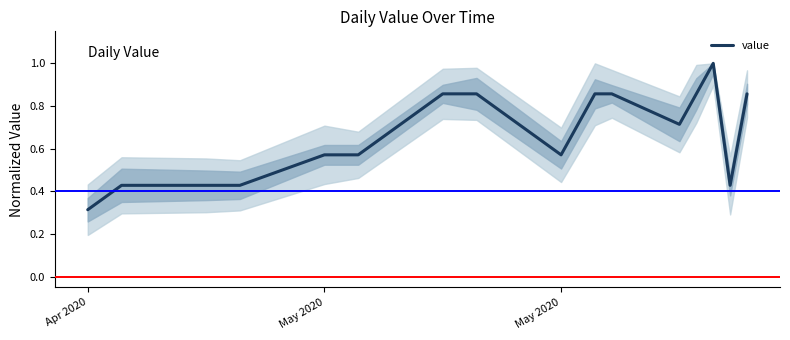

What is the maximum value shown in the chart?

1.0